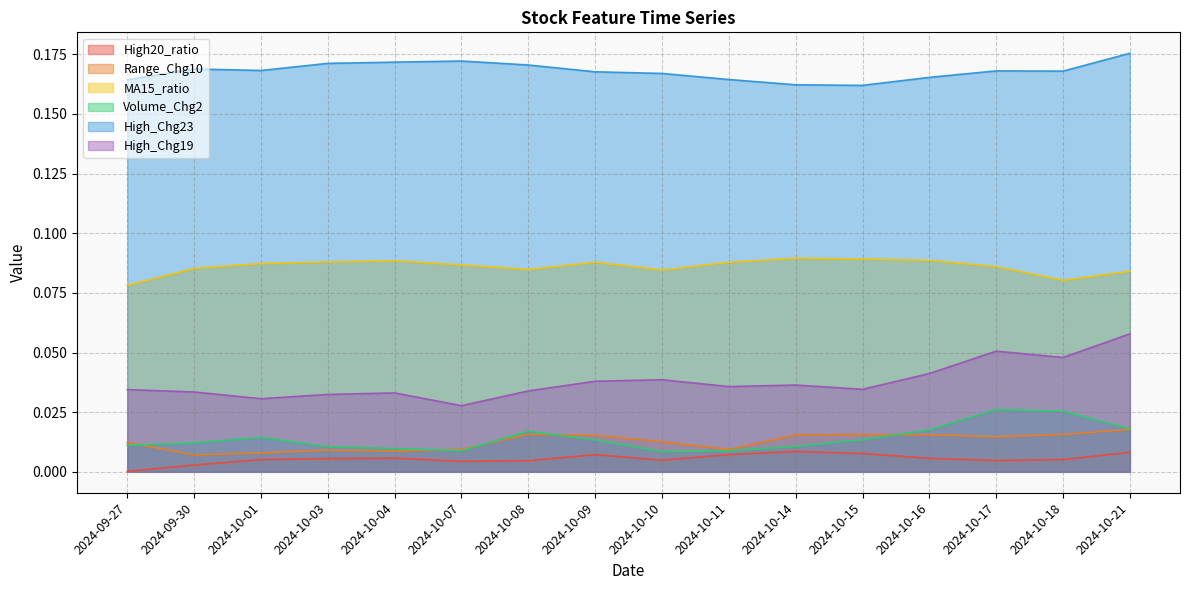

True or false: High_Chg23 and MA15_ratio cross at least once.

False